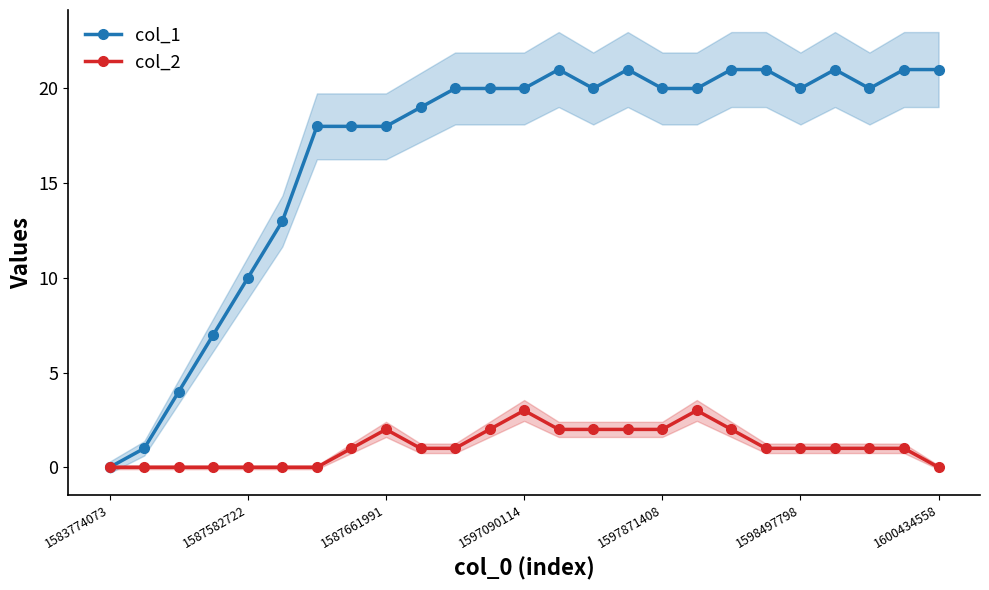

Rank the series by their average value, from lowest to highest.

col_2, col_1